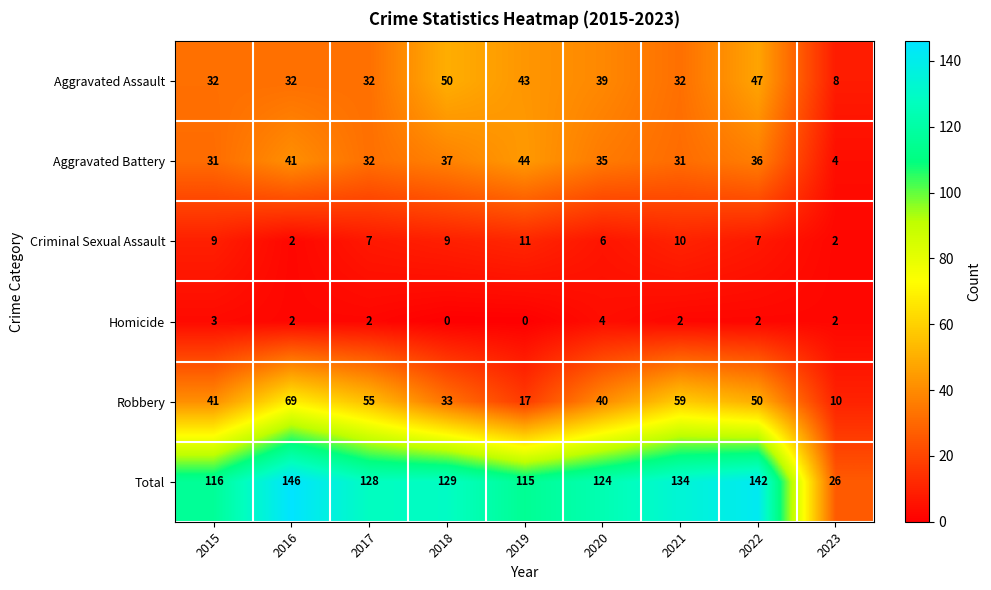

At how many categories does at least one series exceed 74?

8